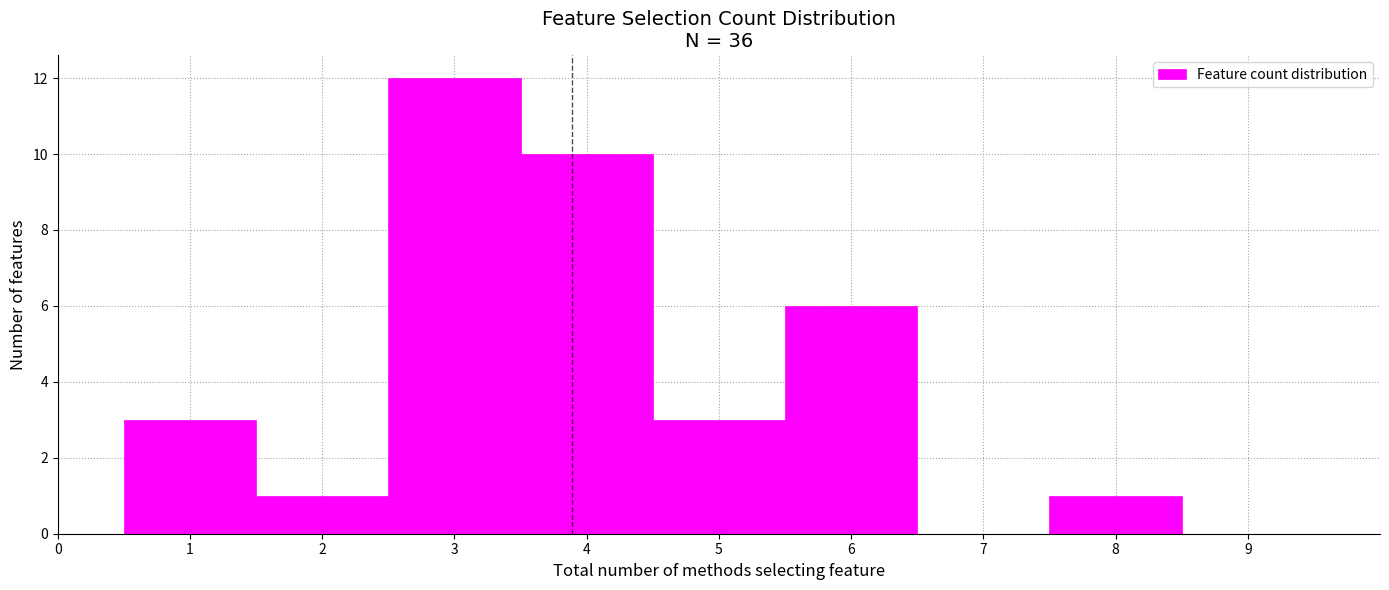

Reading left to right, transcribe this chart: for each bar, give the range it covers on the x-axis and its height. The values are not printed on the chart, so give them approximately, as read against the axis.

0.5 to 1.5: 3
1.5 to 2.5: 1
2.5 to 3.5: 12
3.5 to 4.5: 10
4.5 to 5.5: 3
5.5 to 6.5: 6
6.5 to 7.5: 0
7.5 to 8.5: 1
8.5 to 9.5: 0